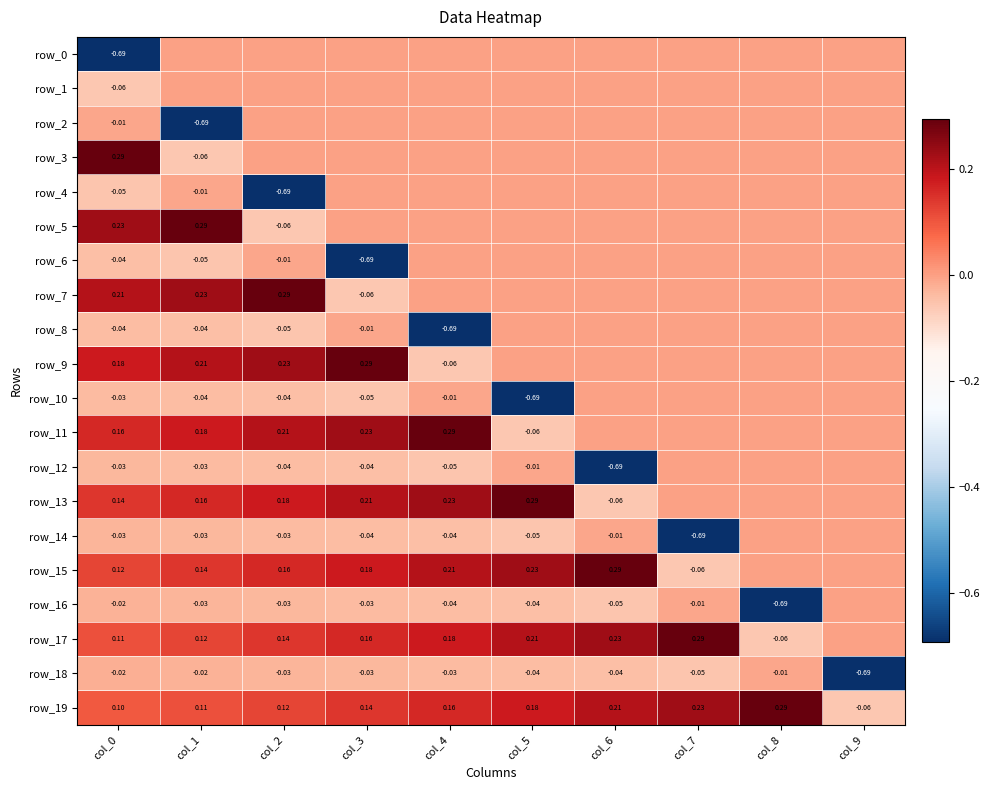

True or false: row_4 has a value of -0.3 at col_8.

False